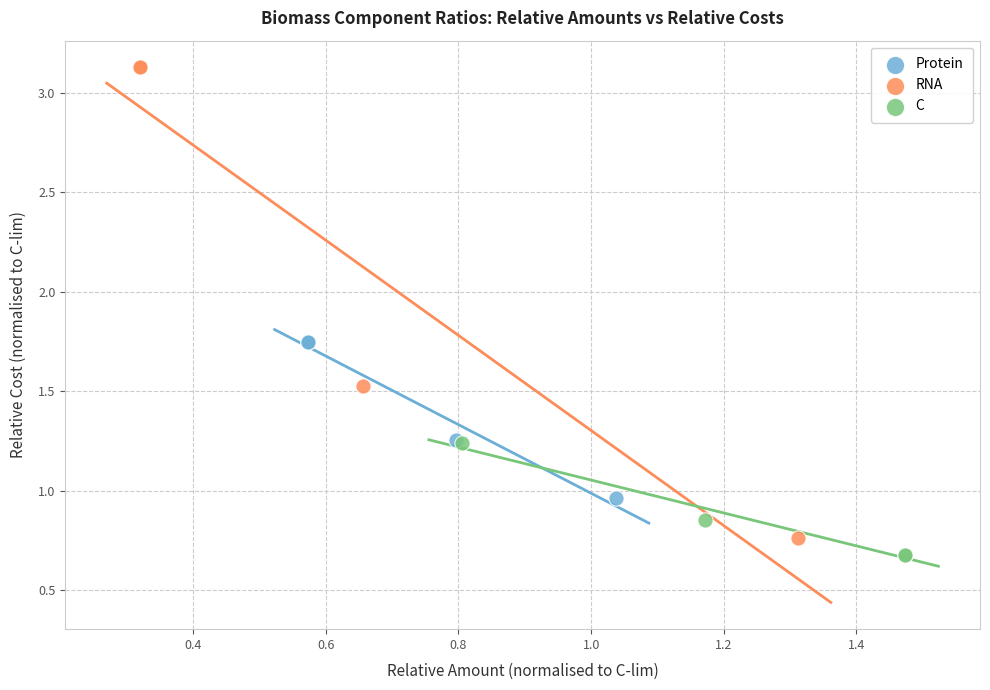

Which series reaches the maximum Y coordinate?

RNA